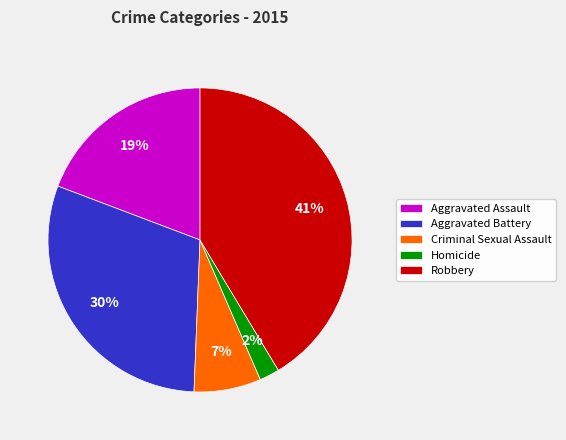

To the nearest percent, what is the difference between the Criminal Sexual Assault and Aggravated Assault slice percentages?

12%